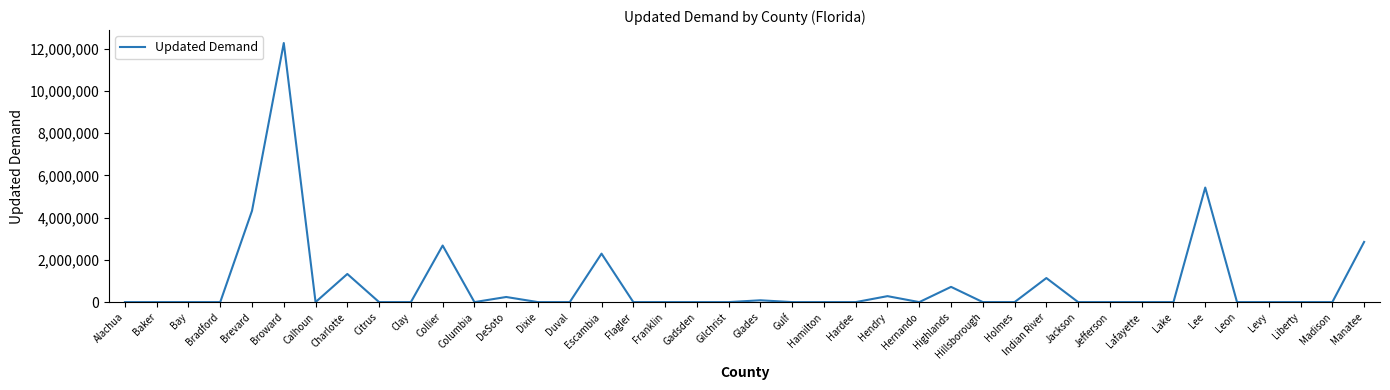

What is the change in value from Highlands to Leon?

-722272.8